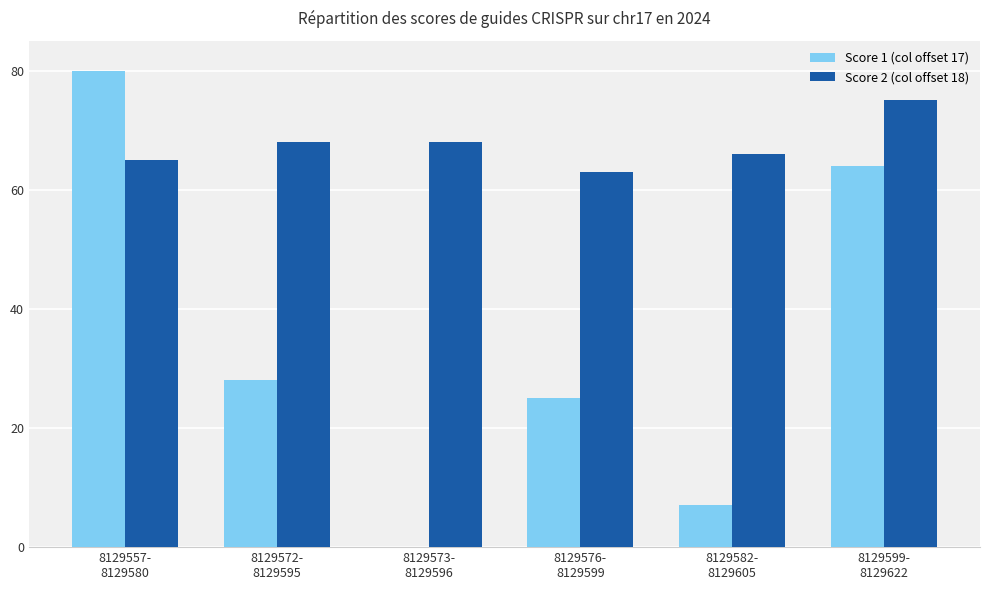

The Score 1 (col offset 17) series shows 28 at 8129572-
8129595. True or false?

True